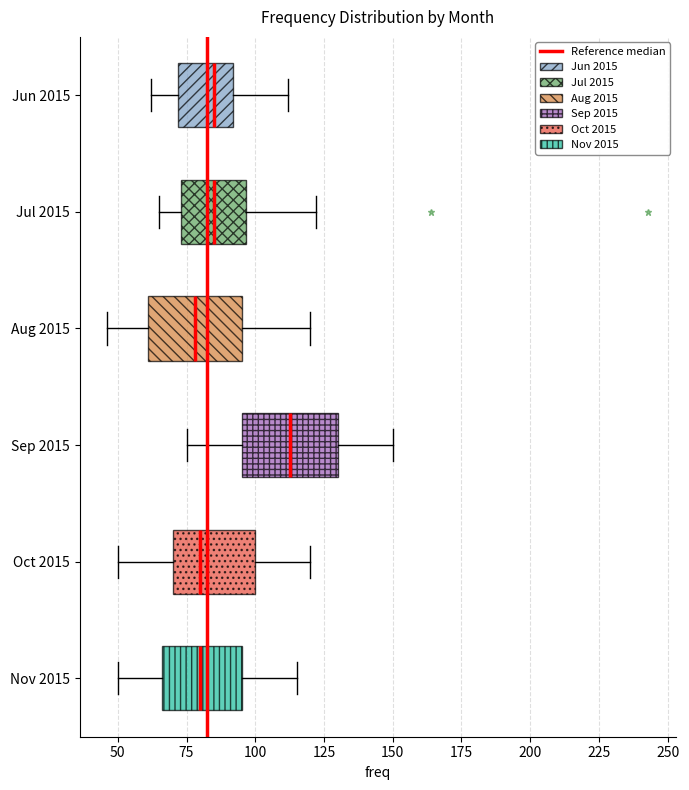

Where does the right whisker of the box for Jun 2015 end on the x-axis? The values are not printed on the chart, so give them approximately, as read against the axis.

110